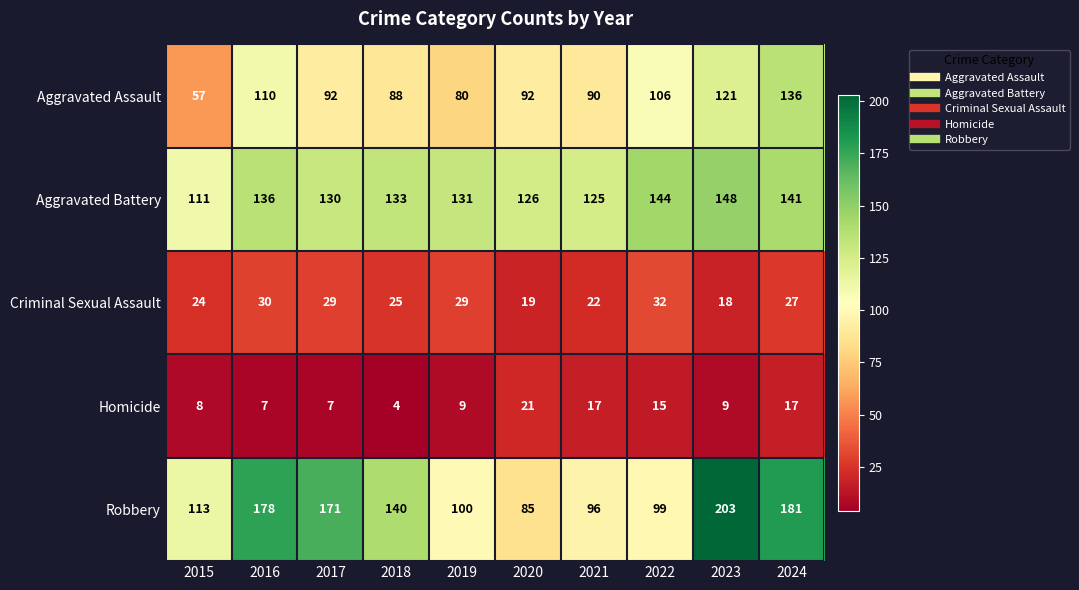

What is the total value across all series at 2018?

390